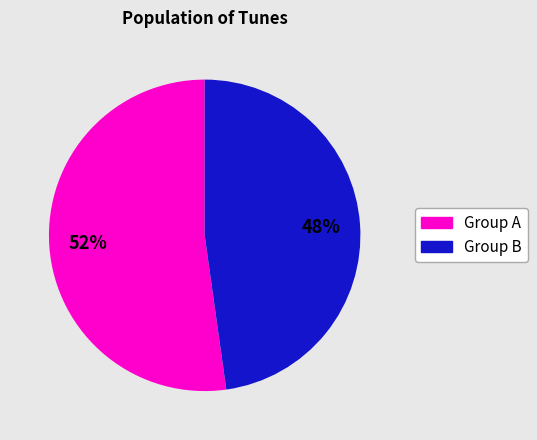

Does any single category account for the majority?

Yes